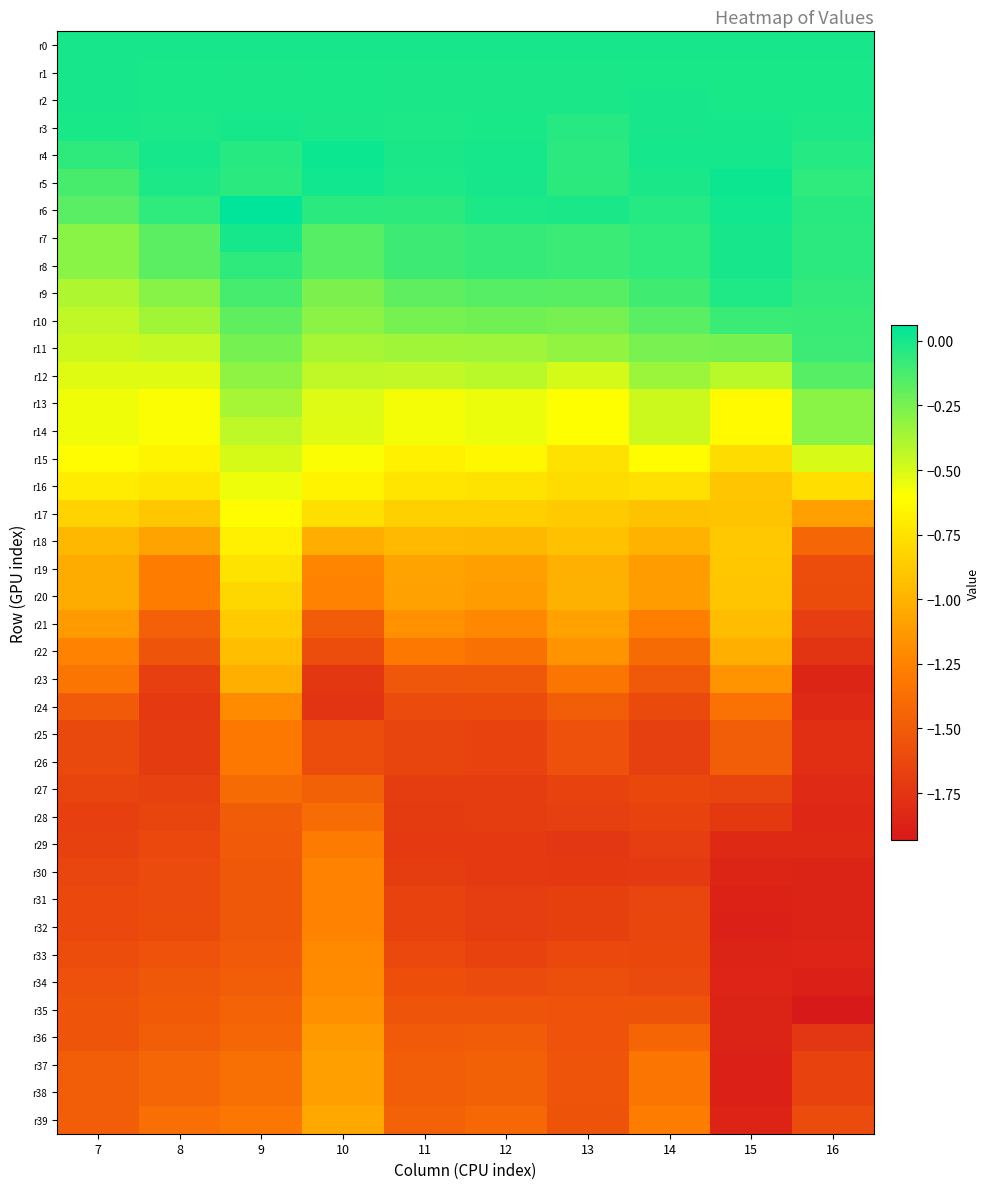

Between 8 and 11, which is larger?

8